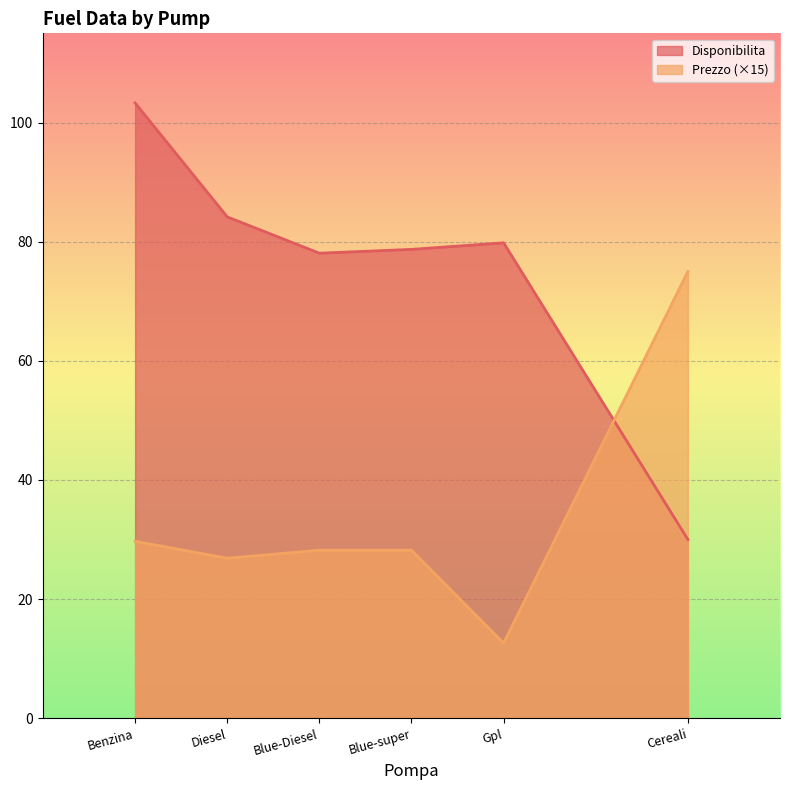

Is it true that Prezzo equals 75.0 at Cereali?

True